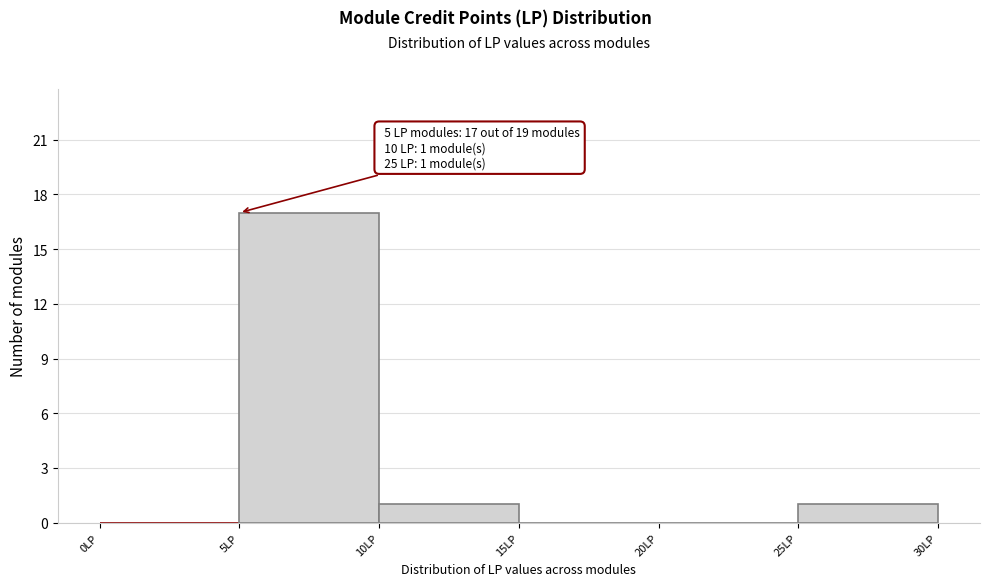

Over which range of the x-axis is the bar tallest?

5 to 10